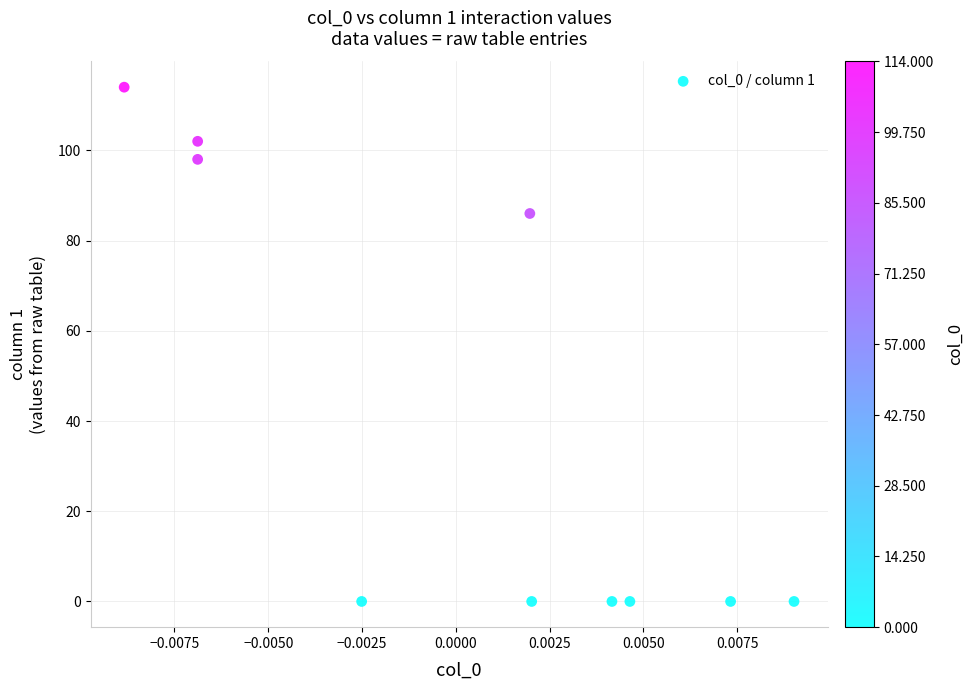

What Y value in the scatter plot is closest to 57?

86